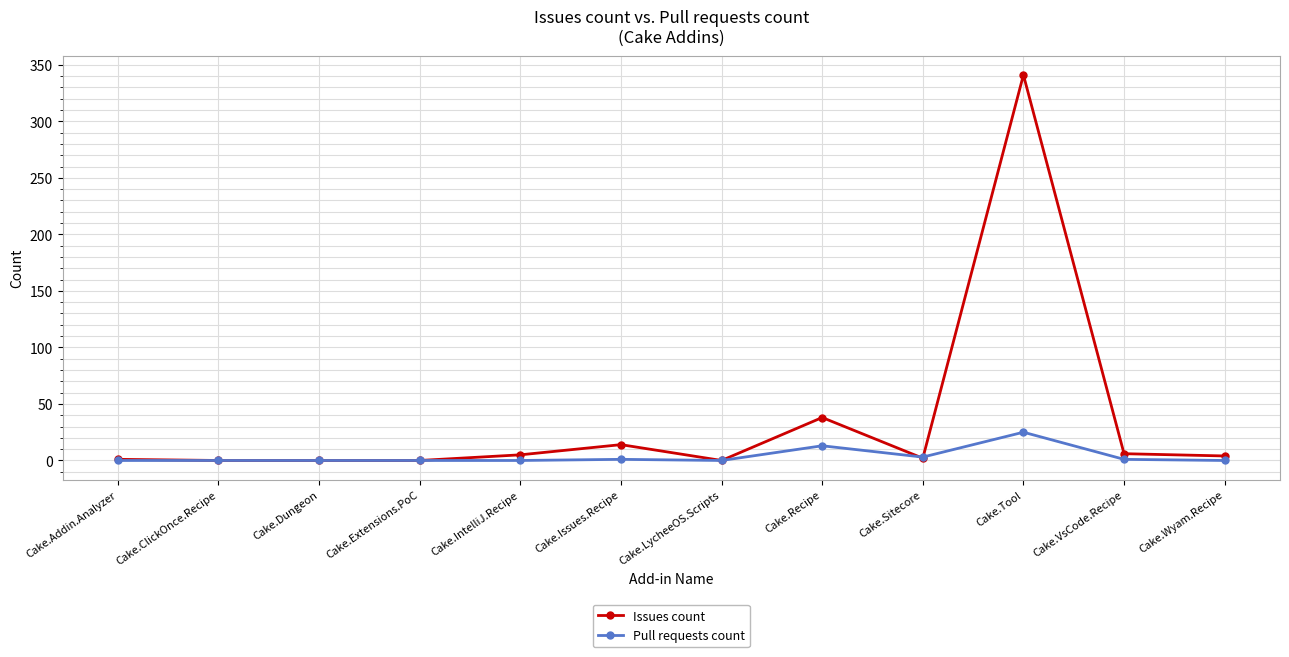

What is the highest value of the Issues count series?

341